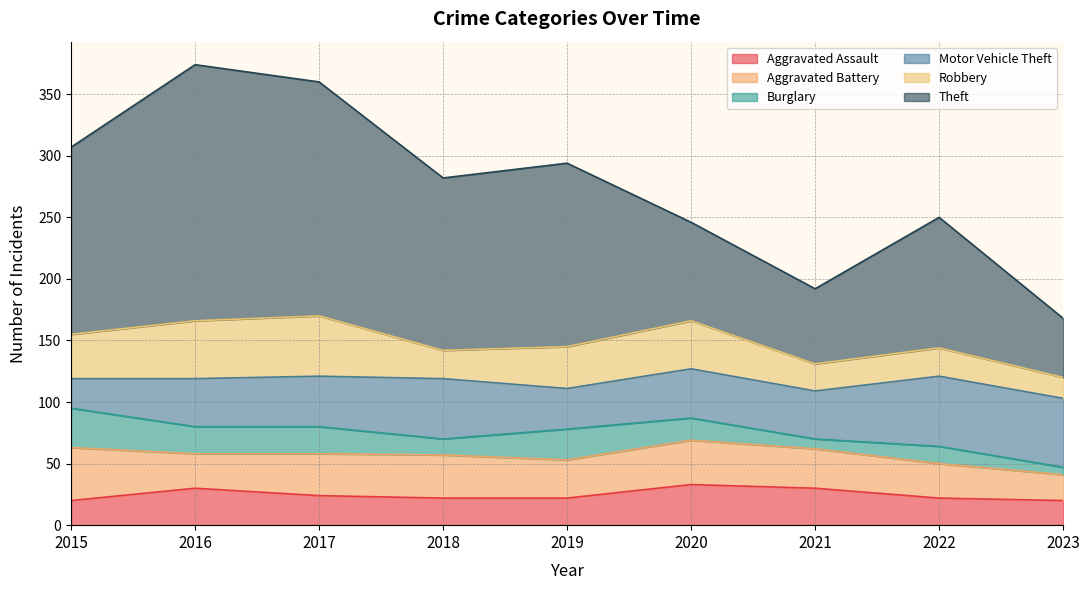

What is the value of the Motor Vehicle Theft point at the 8th from the left?

57